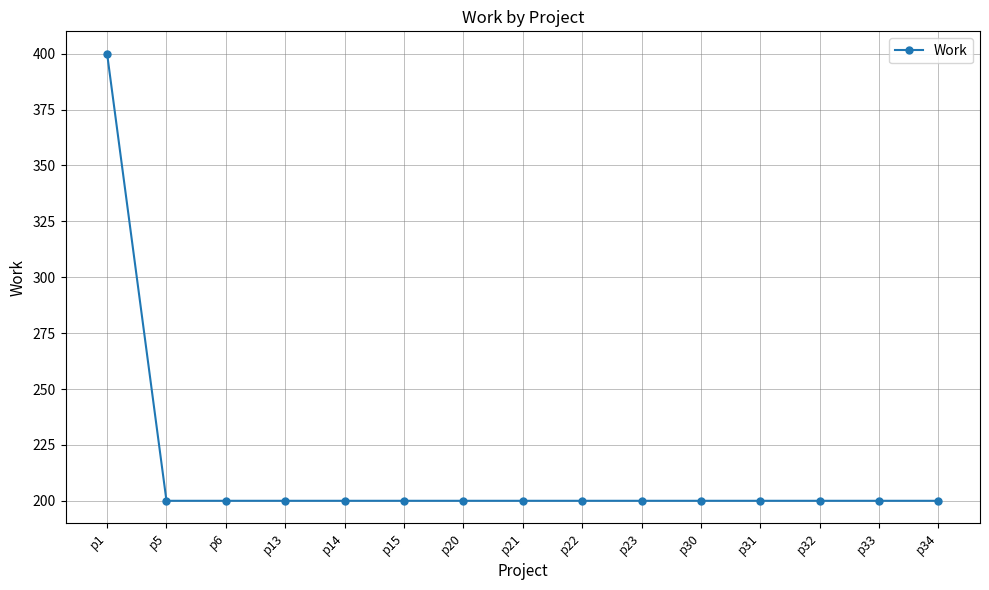

How many lines are shown in the chart?

1